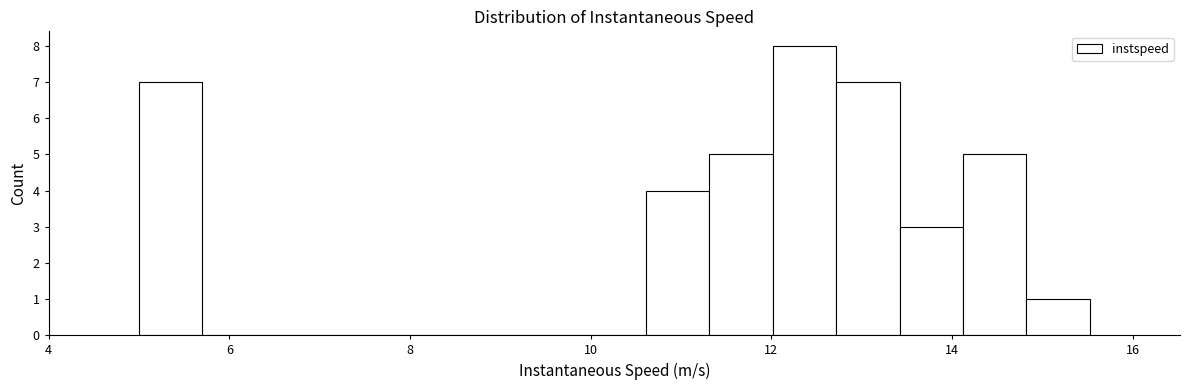

Read against the x-axis, roughly where is the centre of the tallest bar?

12.4